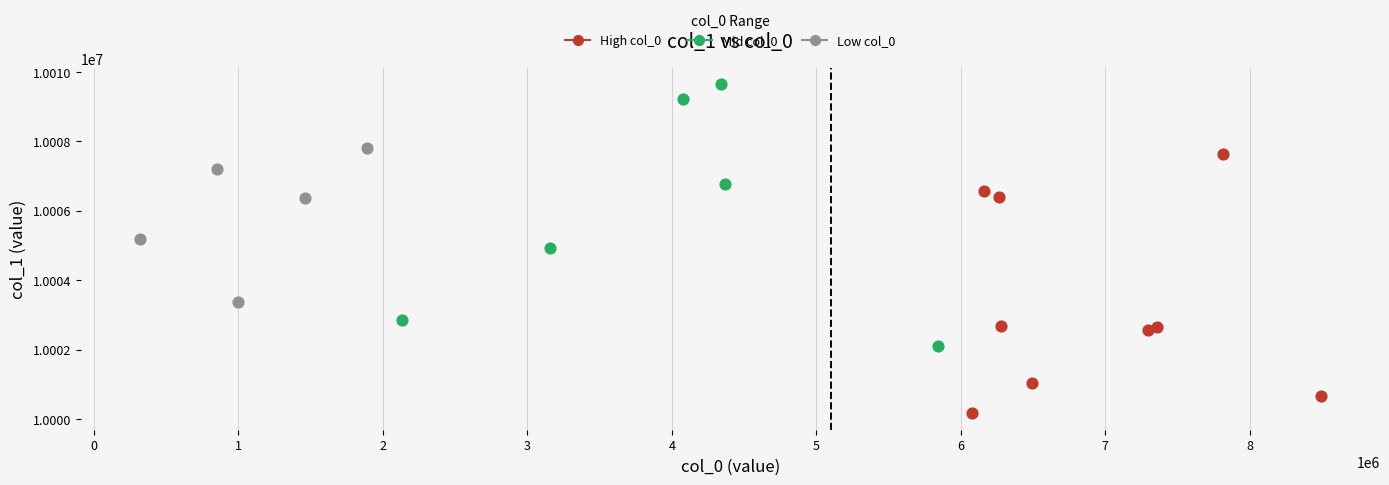

Which series has the largest Y range (max minus min)?

Mid col_0